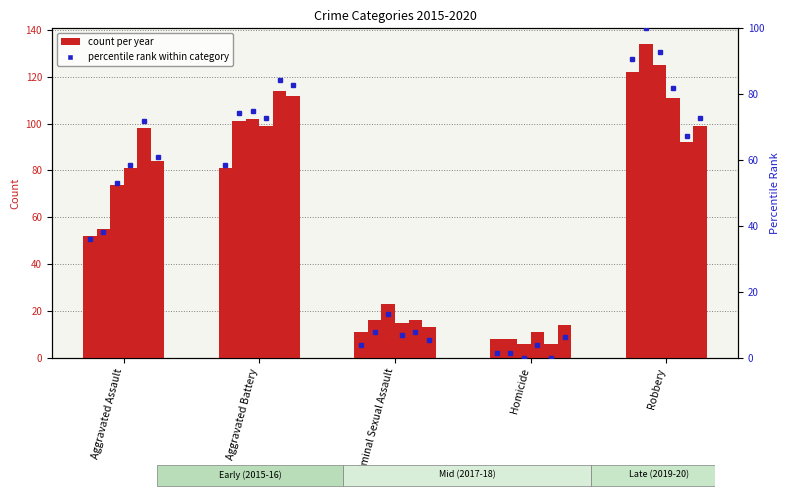

What is the label of the 2nd bar from the right?

Homicide